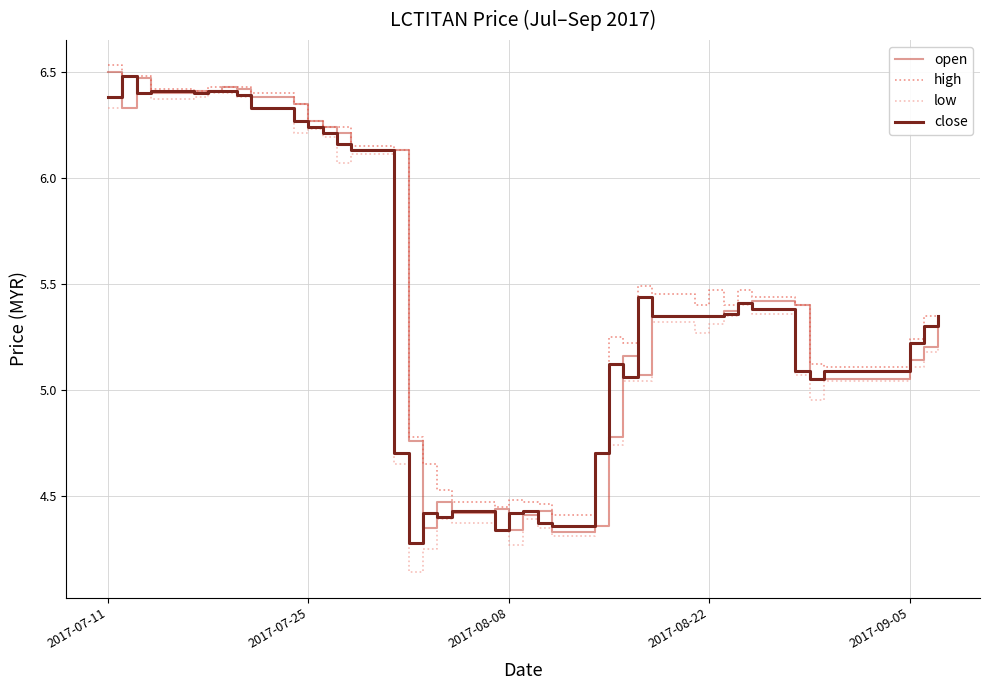

What is the total value across all series at 2017-09-05?

20.7